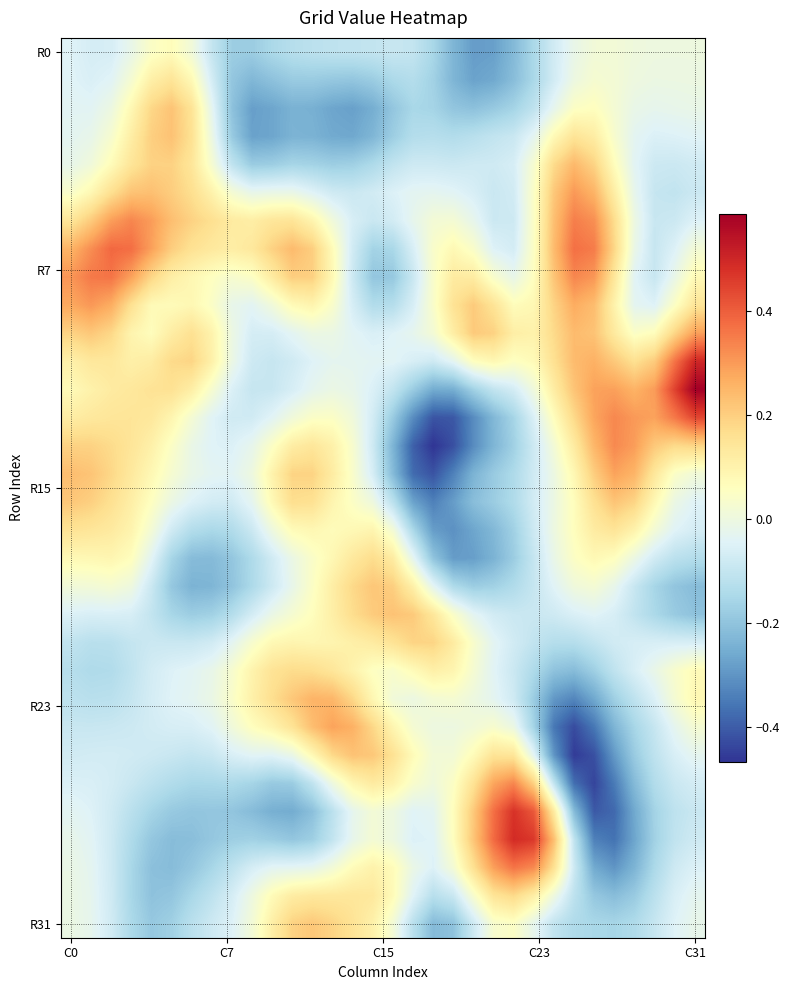

How many data points does each series have?

32